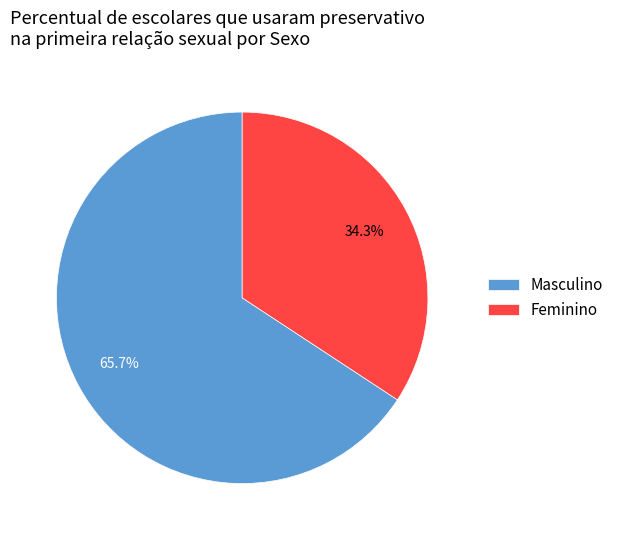

Rank the categories by value from highest to lowest.

Masculino, Feminino